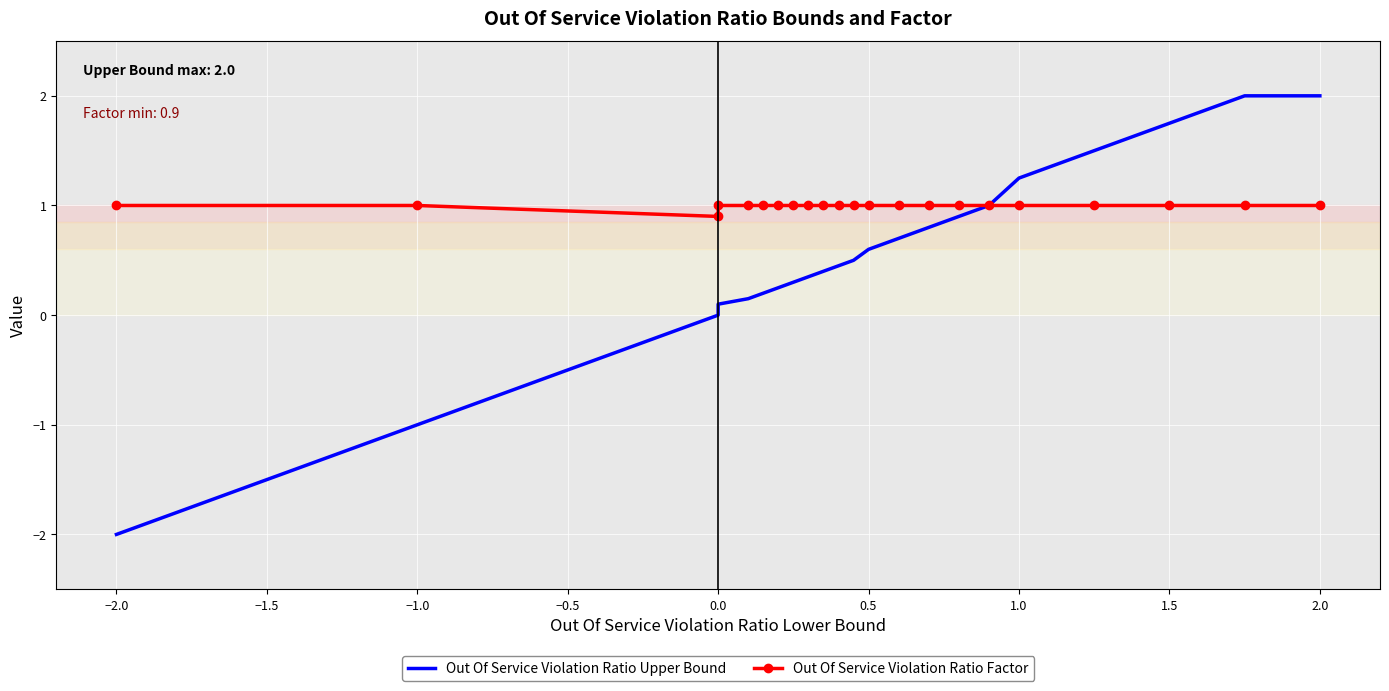

List the series in order of their overall mean, highest first.

Out Of Service Violation Ratio Factor, Out Of Service Violation Ratio Upper Bound